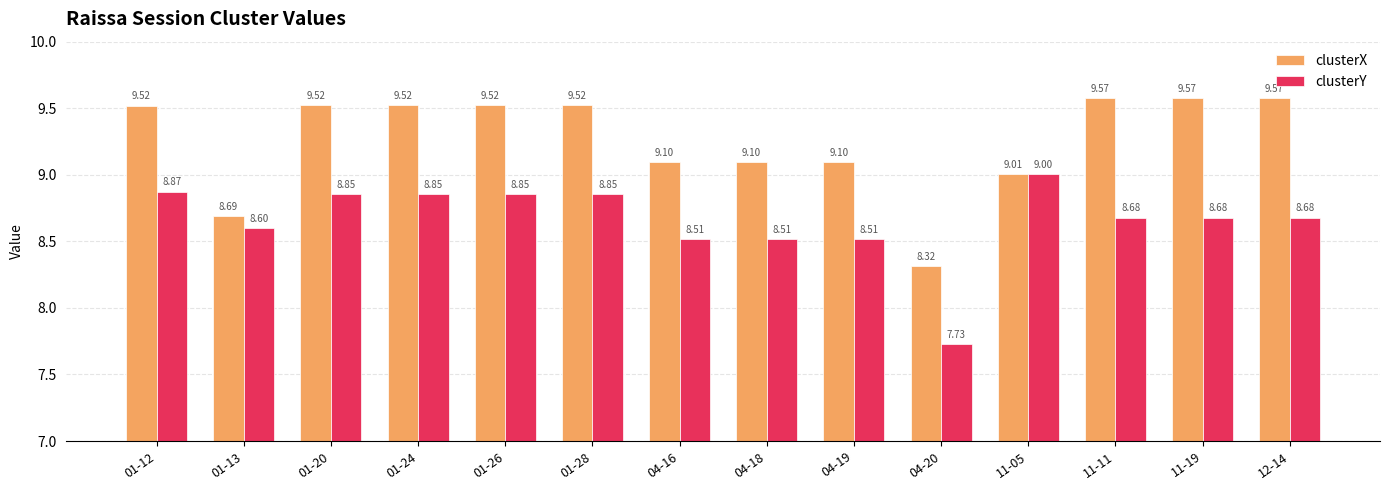

List the series in order of their peak value, highest first.

clusterX, clusterY